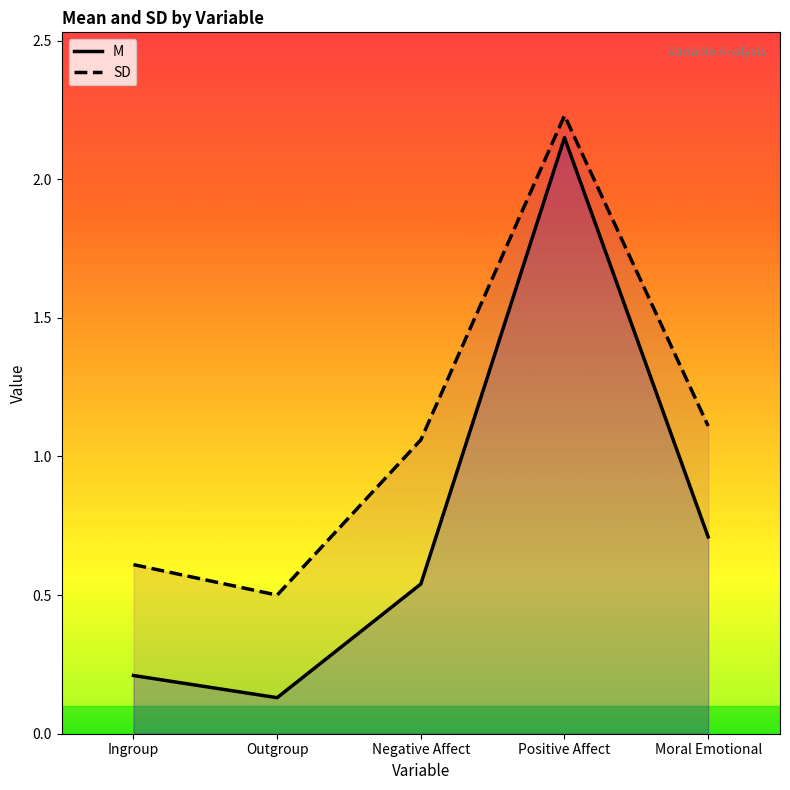

Reading left to right, what are all the values shown in this chart?

M: Ingroup=0.2	Outgroup=0.1	Negative Affect=0.5	Positive Affect=2.1	Moral Emotional=0.7
SD: Ingroup=0.6	Outgroup=0.5	Negative Affect=1.1	Positive Affect=2.2	Moral Emotional=1.1